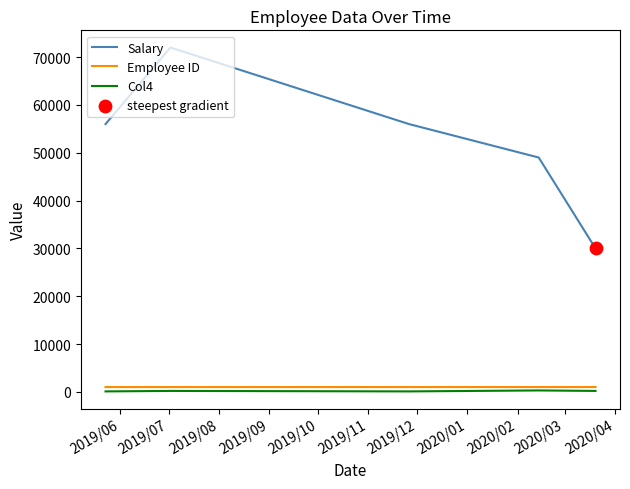

Which series has the widest spread of values?

Salary